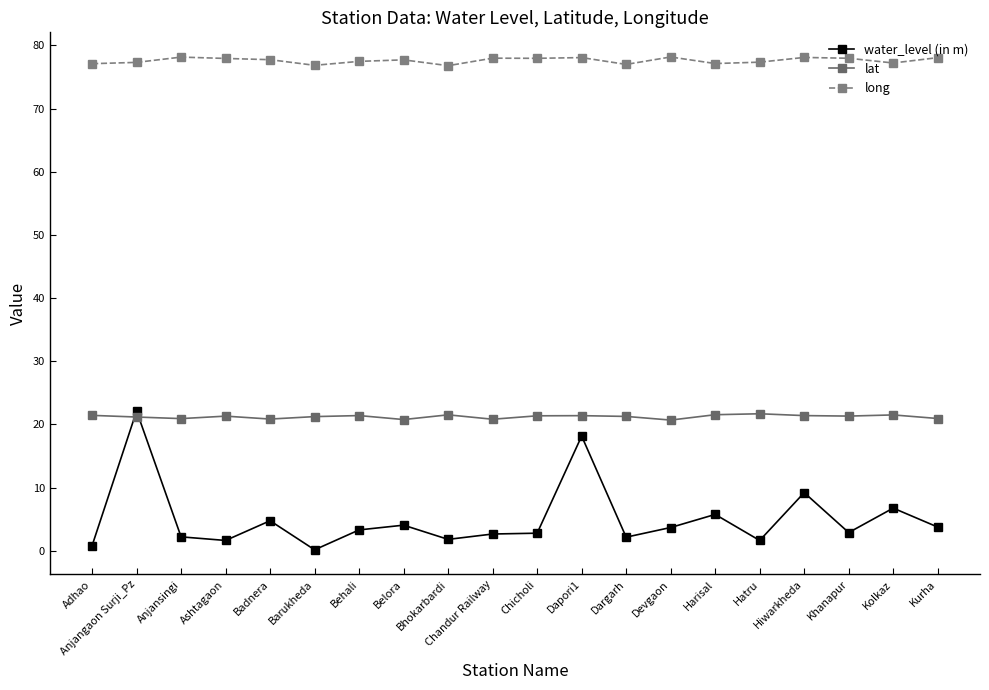

What is the label of the 1st point from the left?

Adhao